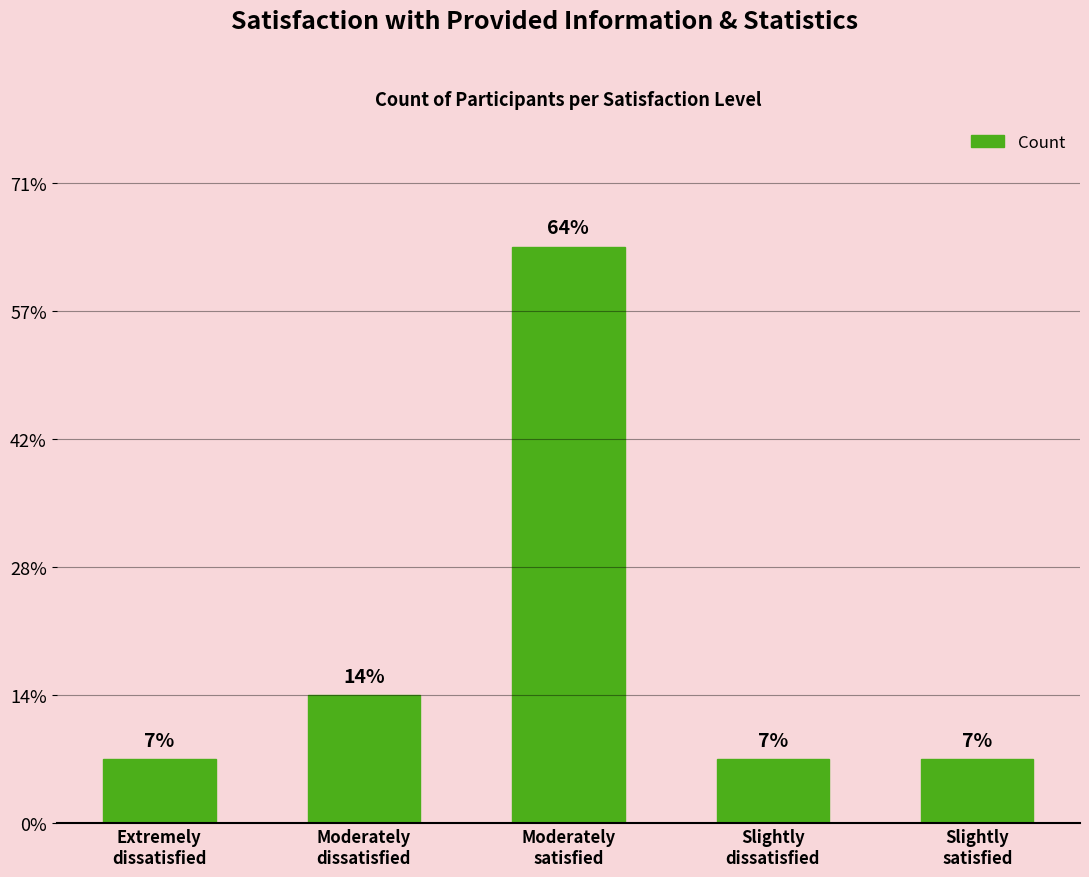

At which label is the value closest to 5?

Moderately
dissatisfied